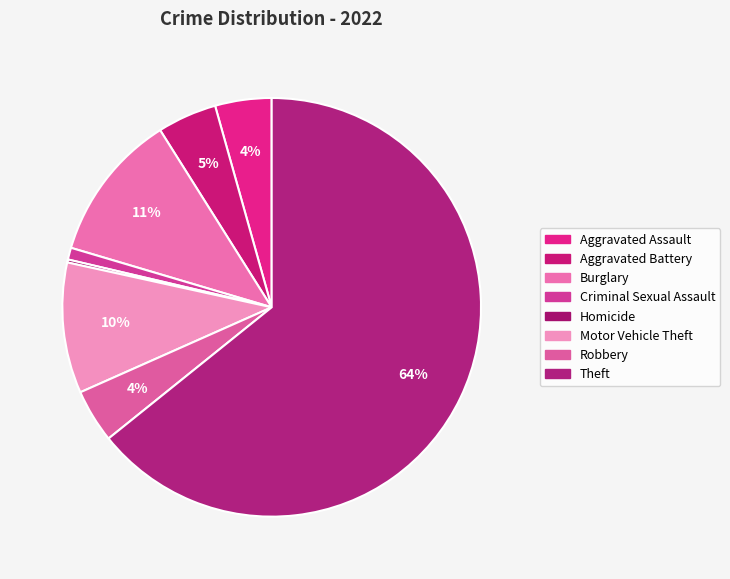

Which category accounts for the majority?

Theft